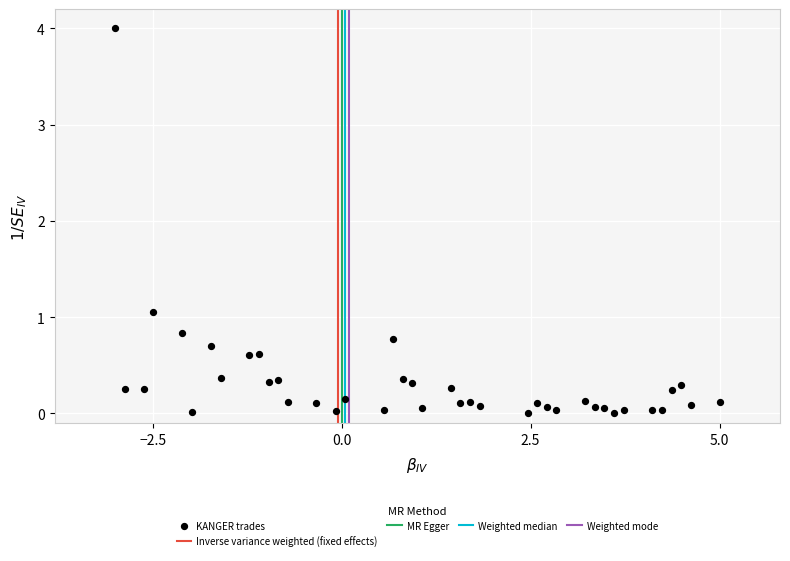

What Y value in the scatter plot is closest to 2?

1.1